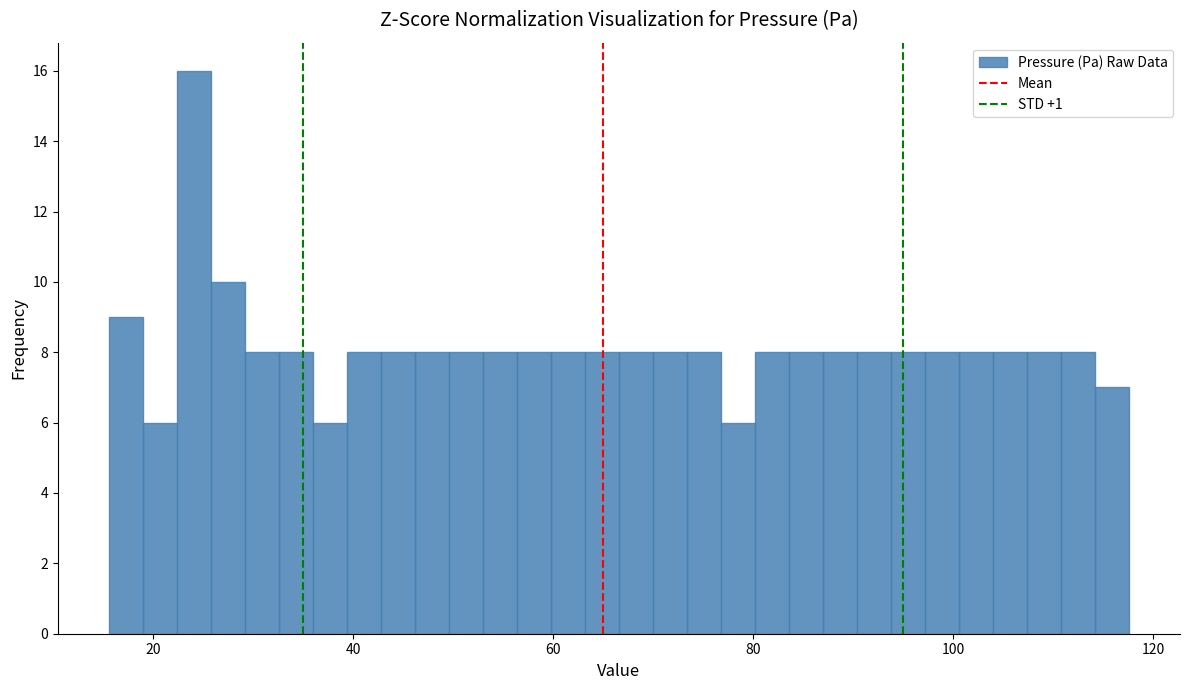

Around what value on the x-axis is the tallest bar? Give the approximate position of its centre, as read against the axis.

24